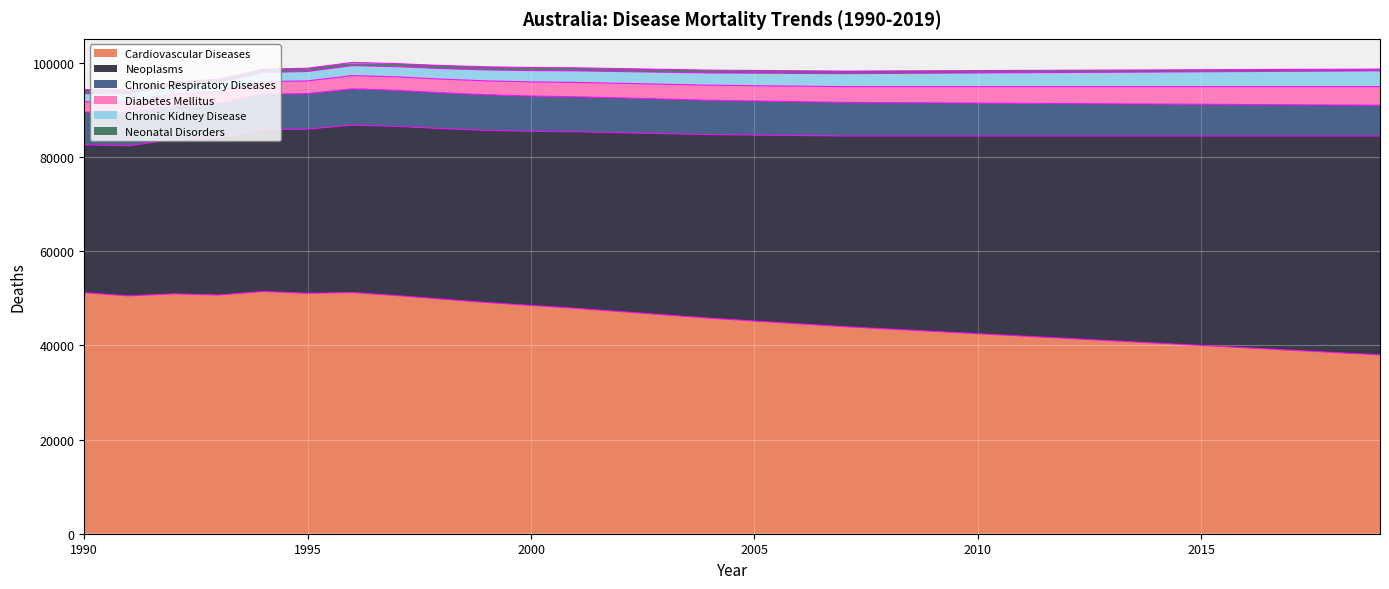

What is the value of the Chronic Respiratory Diseases point at the 21st from the left?

7000